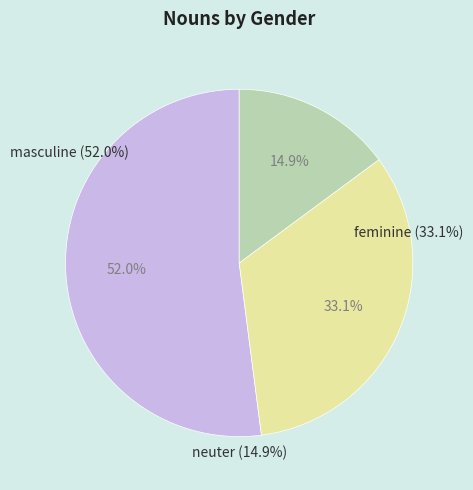

What percentage is the masculine slice, to the nearest percent?

52%